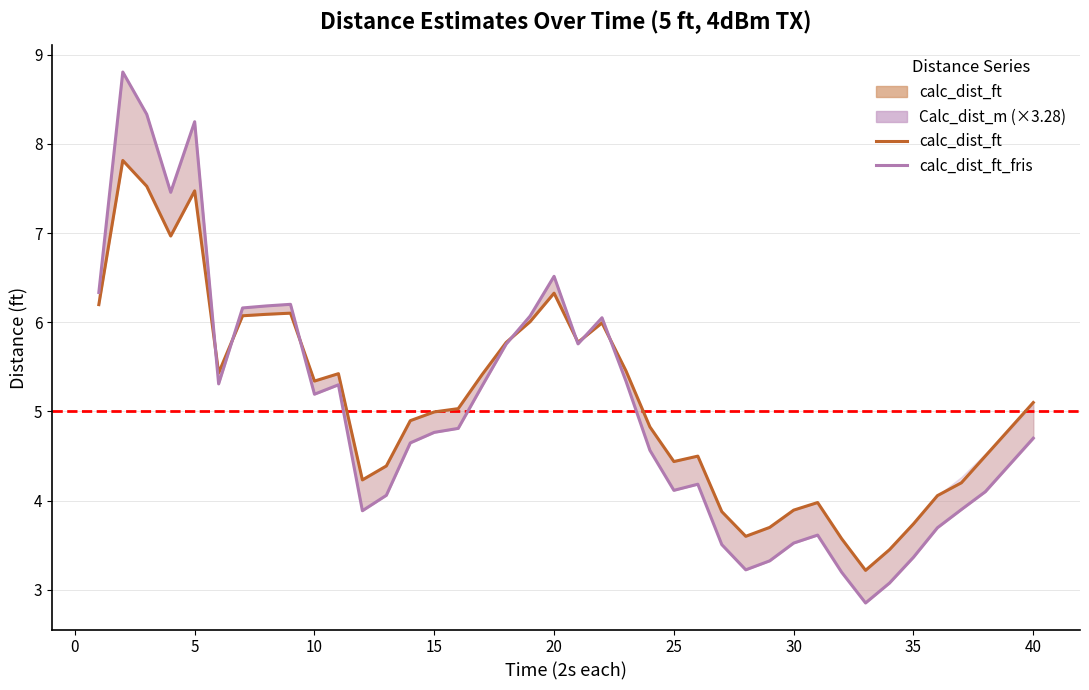

What is the difference between the second highest and minimum values in the calc_dist_ft_fris series?

5.5